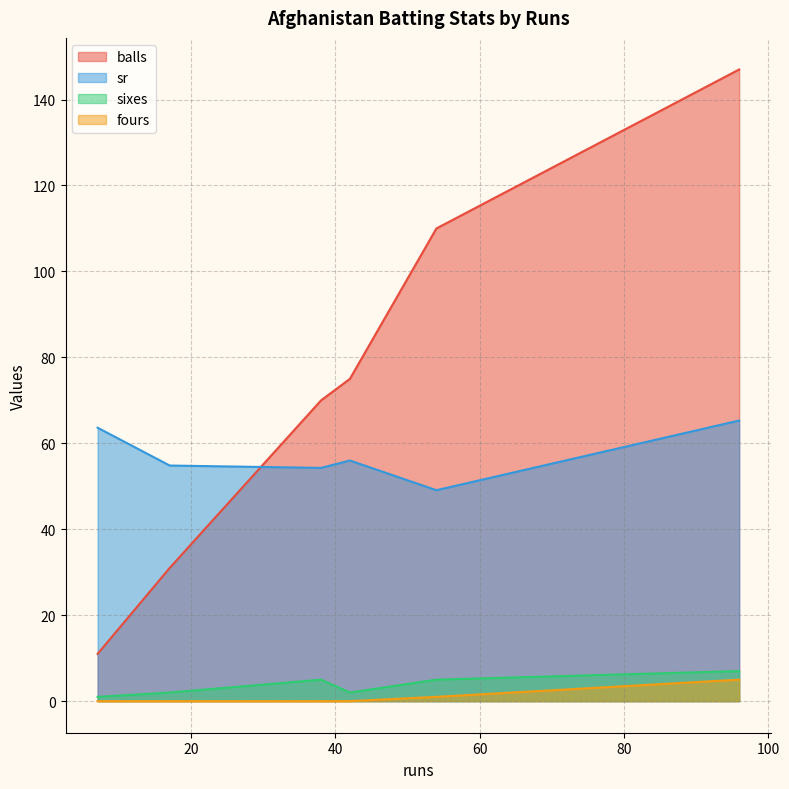

Count the sixes values in the range 2 to 5.

4